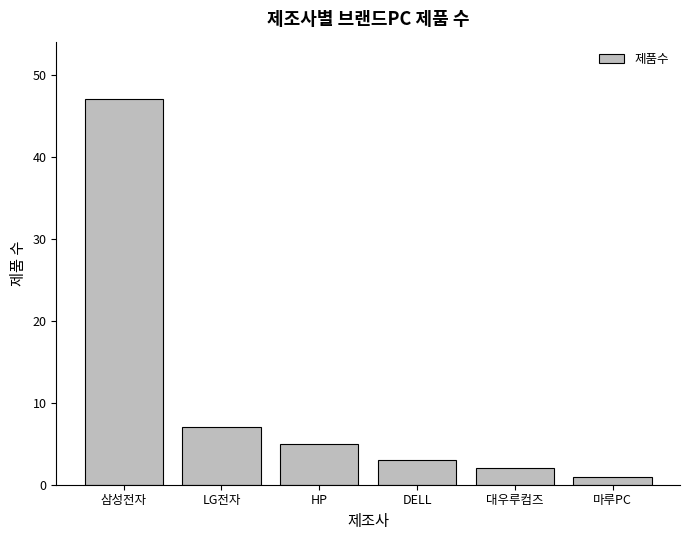

What is the ratio of the value at LG전자 to the value at 삼성전자?

0.1